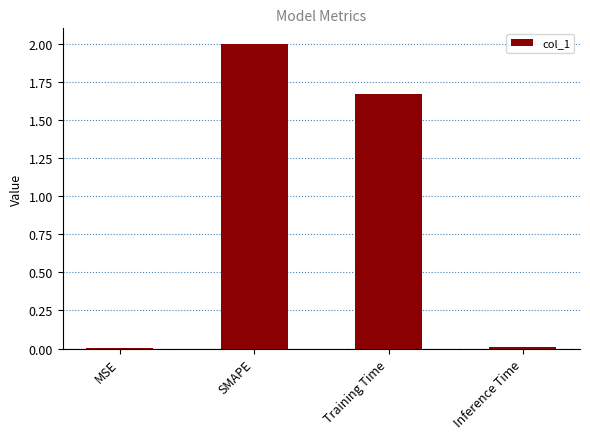

What is the maximum value shown in the chart?

2.0